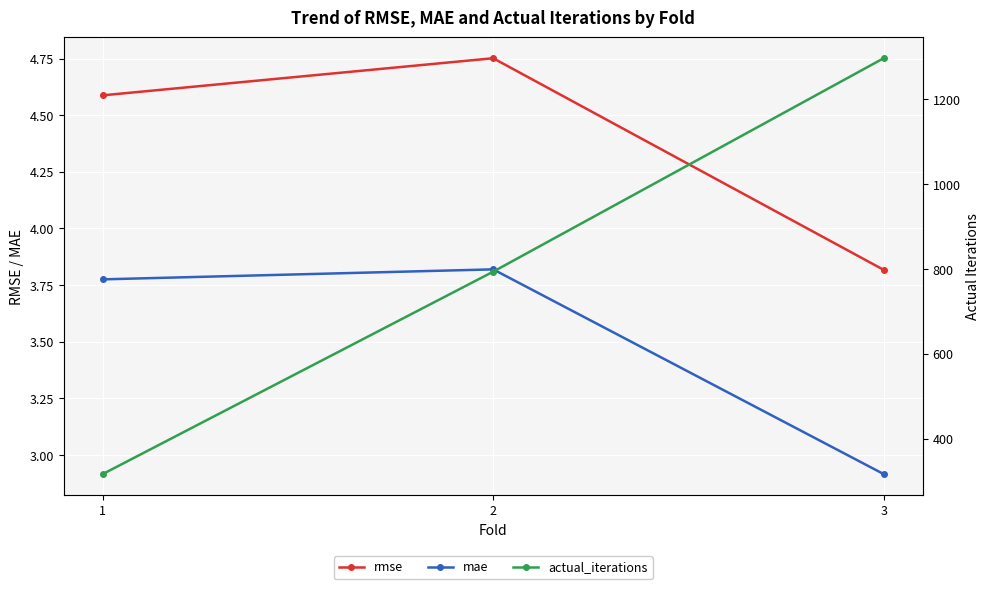

Is this an area chart (filled region under the line)?

No